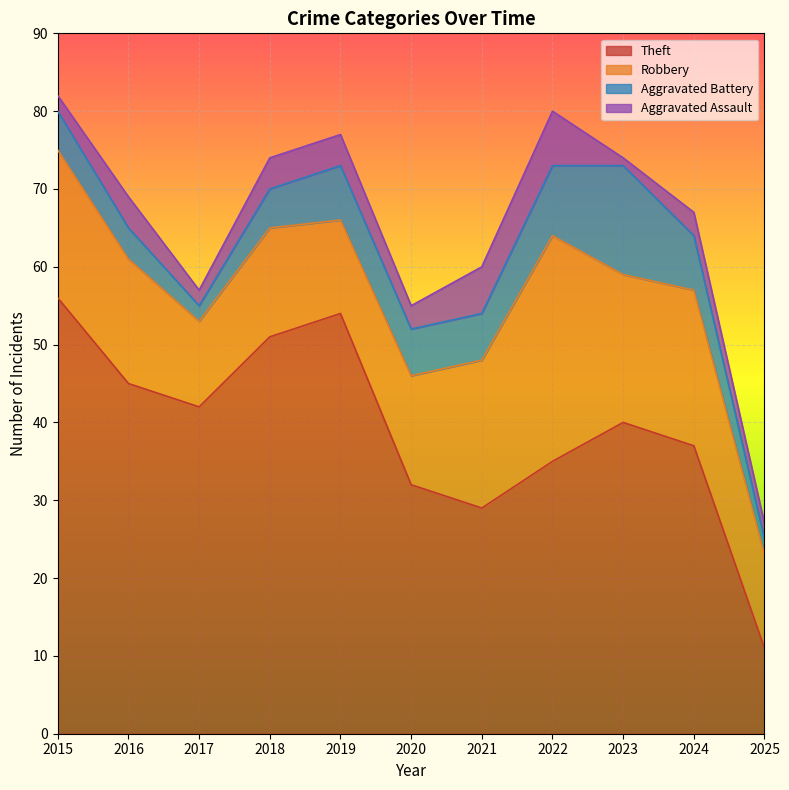

What are all the series names shown in the legend?

Theft, Robbery, Aggravated Battery, Aggravated Assault